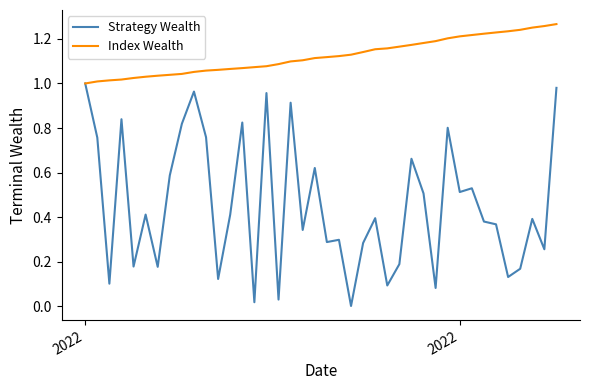

List the series in order of their peak value, lowest first.

Strategy Wealth, Index Wealth